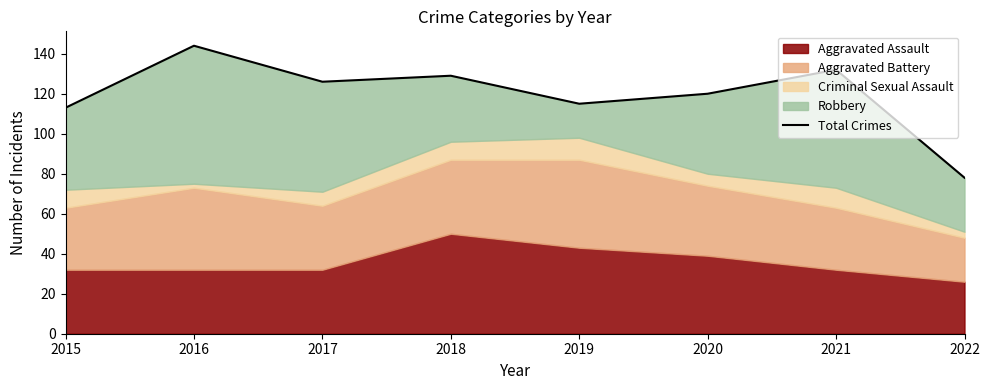

True or false: the data has more than 0 interior local peaks.

True